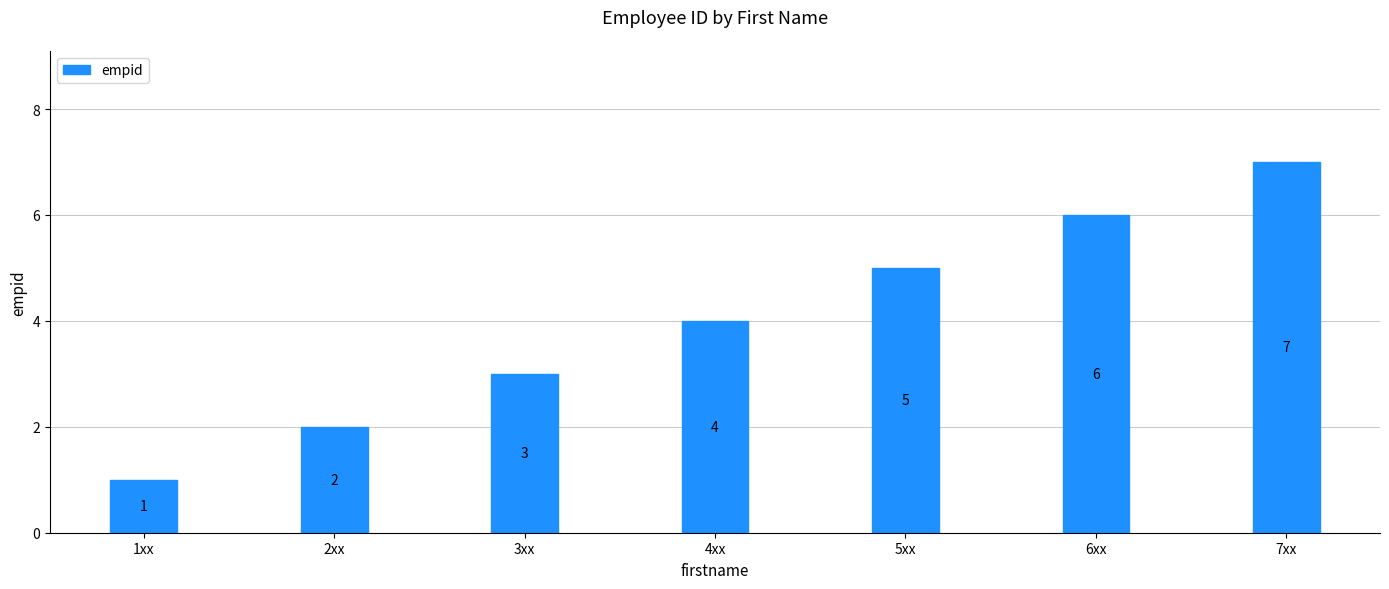

What is the difference between the values at 1xx and 7xx?

6